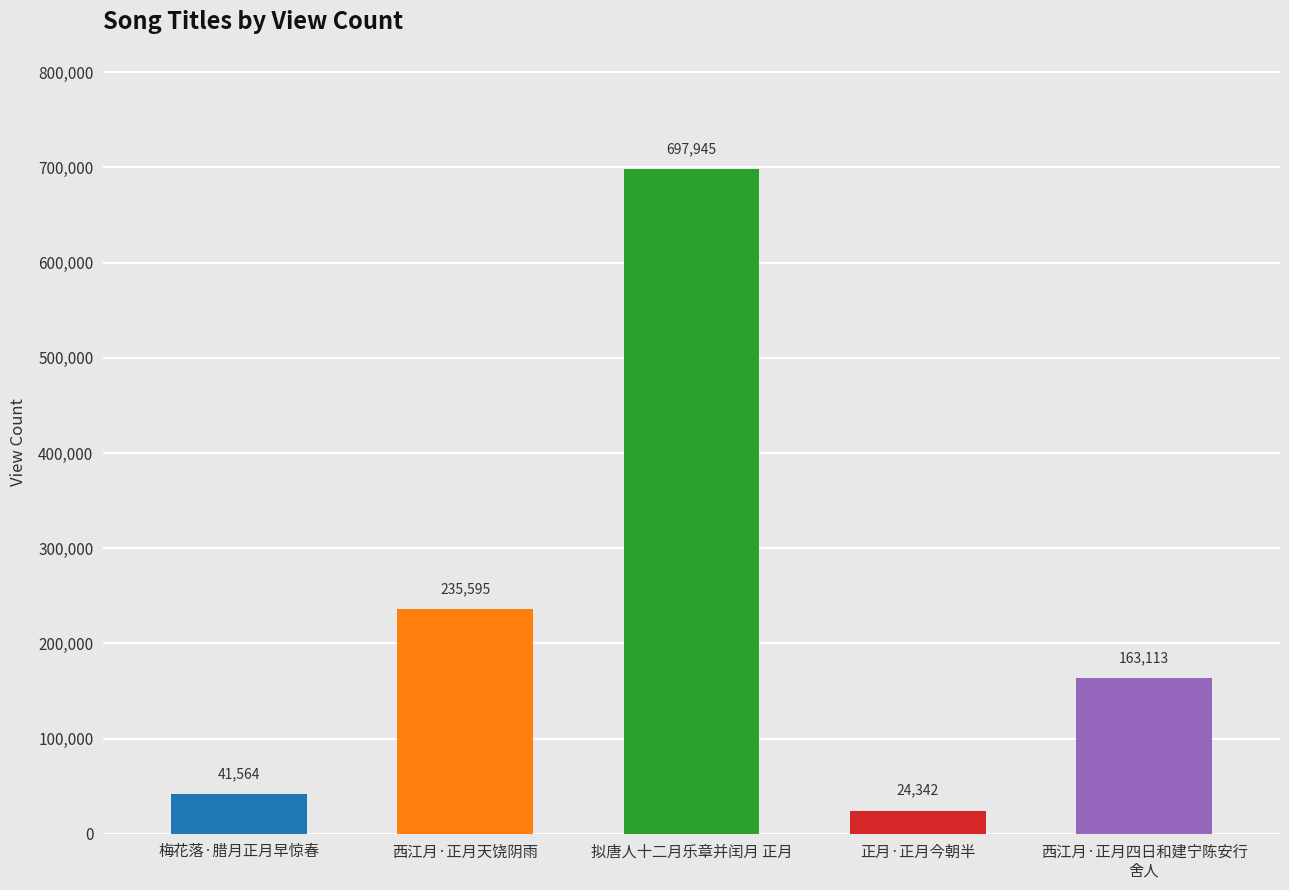

How many values are below 163113?

2